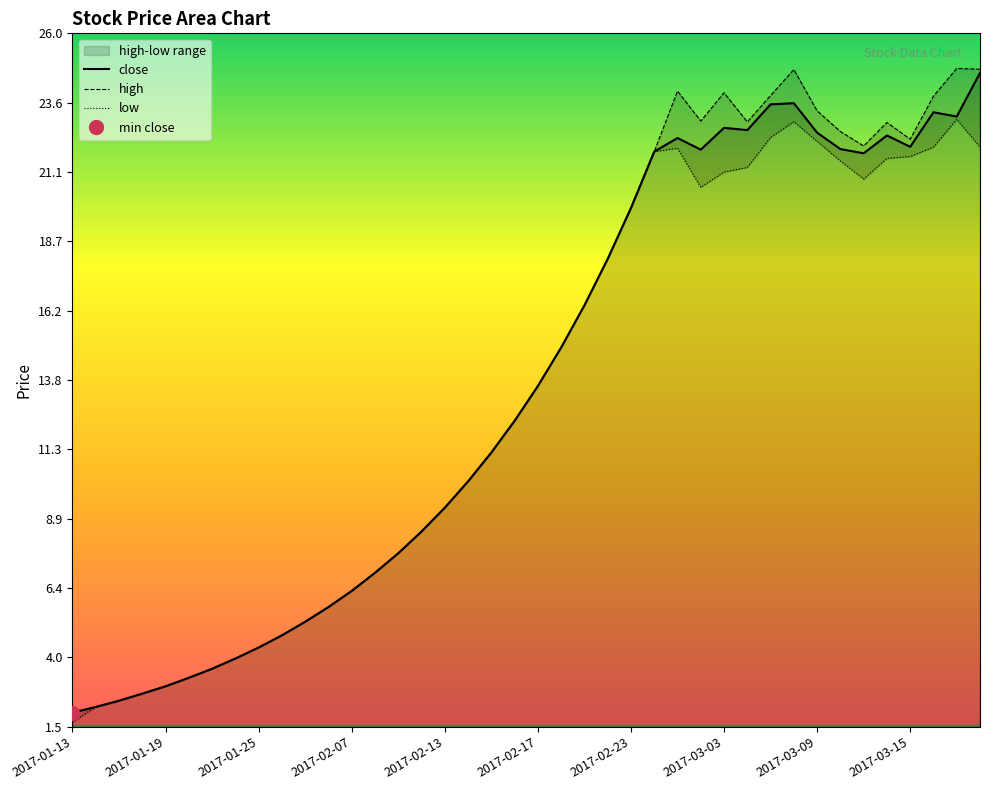

Reading left to right, list all the values displayed in this chart.

close: 2.0	2.2	2.4	2.7	3.0	3.2	3.6	3.9	4.3	4.8	5.2	5.8	6.3	7.0	7.7	8.4	9.3	10.2	11.2	12.3	13.6	14.9	16.4	18.1	19.9	21.8	22.3	21.9	22.7	22.6	23.5	23.6	22.5	21.9	21.8	22.4	22.0	23.2	23.1	24.6
high: 2.0	2.2	2.4	2.7	3.0	3.2	3.6	3.9	4.3	4.8	5.2	5.8	6.3	7.0	7.7	8.4	9.3	10.2	11.2	12.3	13.6	14.9	16.4	18.1	19.9	21.8	24.0	22.9	23.9	22.9	23.8	24.7	23.3	22.6	22.0	22.9	22.3	23.8	24.8	24.8
low: 1.7	2.2	2.4	2.7	3.0	3.2	3.6	3.9	4.3	4.8	5.2	5.8	6.3	7.0	7.7	8.4	9.3	10.2	11.2	12.3	13.6	14.9	16.4	18.1	19.9	21.8	22.0	20.6	21.1	21.3	22.3	22.9	22.2	21.5	20.9	21.6	21.7	22.0	23.0	22.0